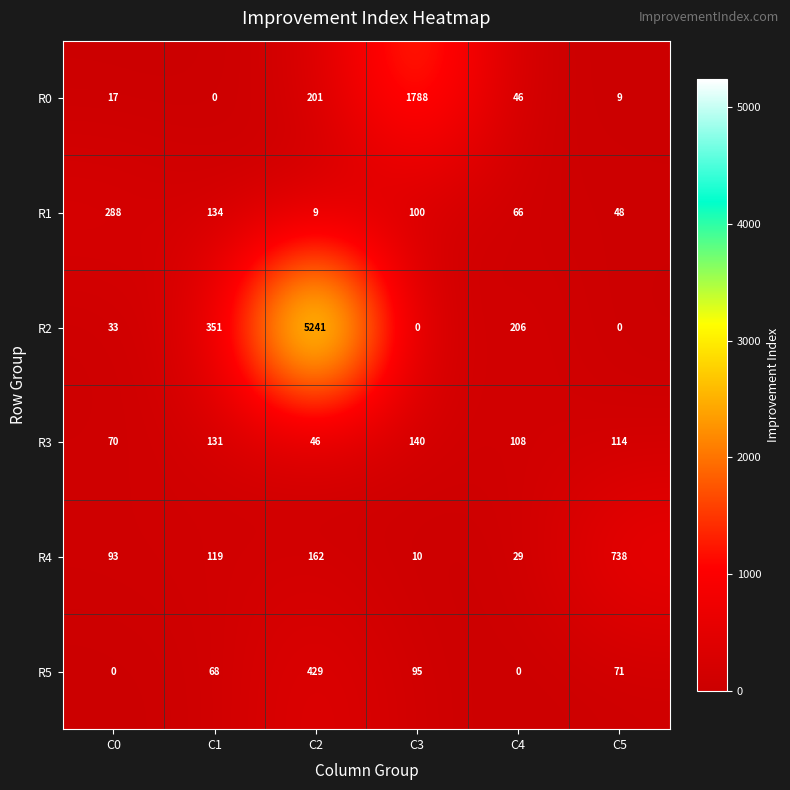

How many series are shown in this chart?

6